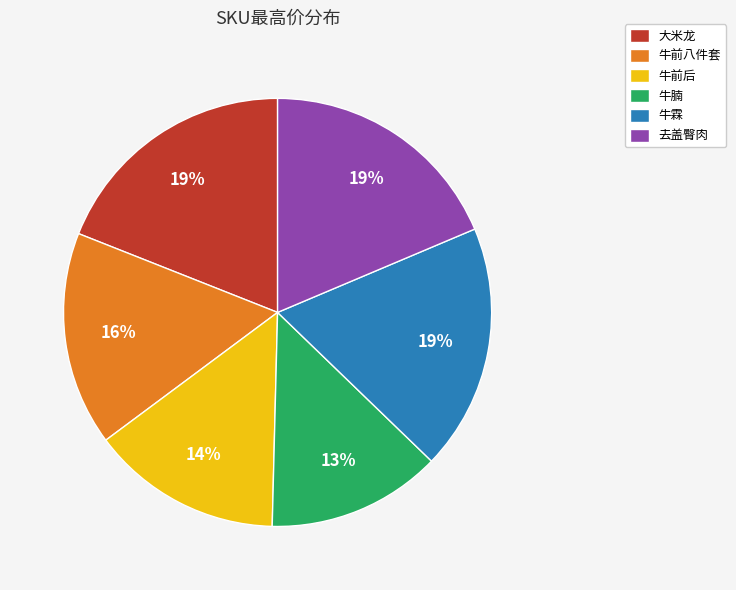

The 去盖臀肉 slice represents 24% of the pie. True or false?

False